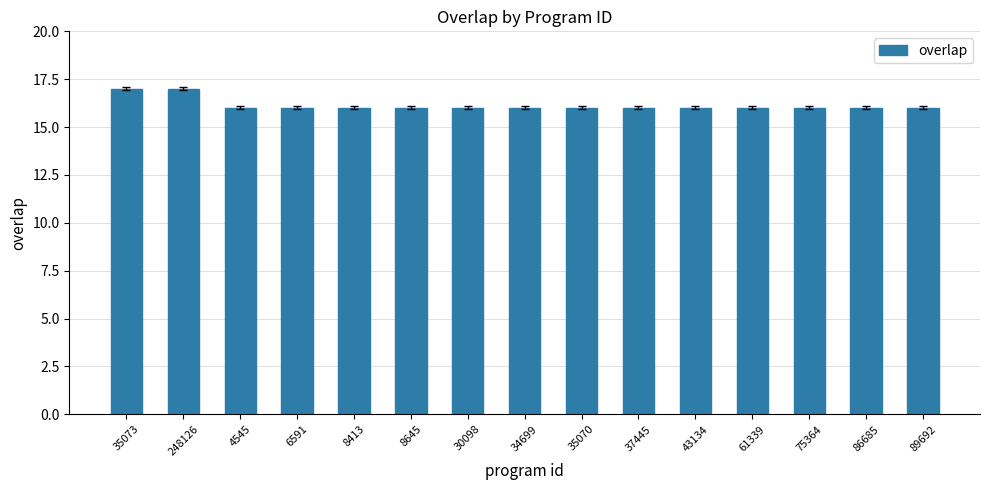

Does the chart contain any negative values?

No